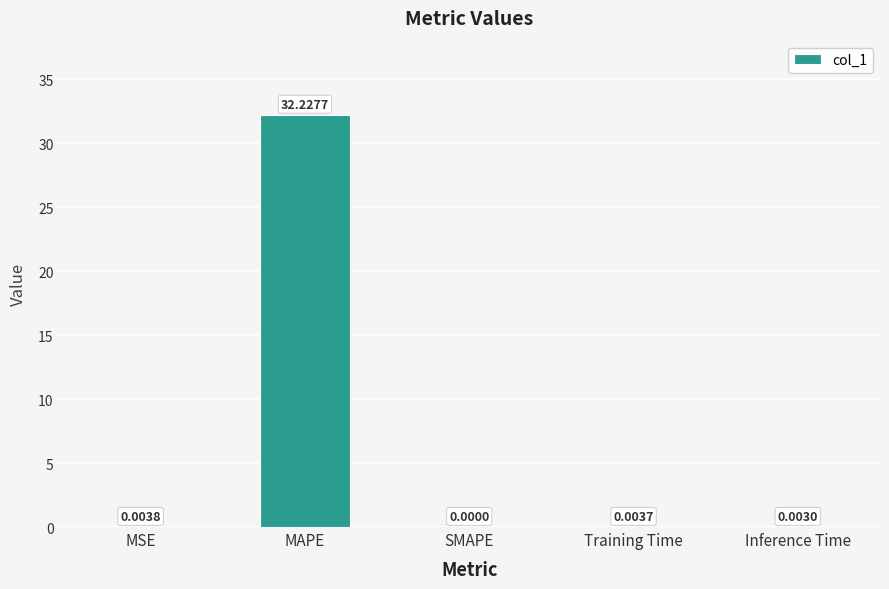

Which has a higher value, Training Time or Inference Time?

Training Time